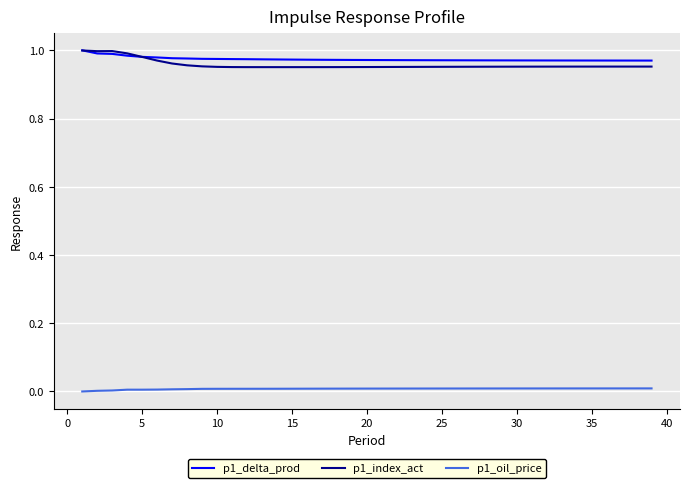

True or false: p1_index_act and p1_oil_price intersect in this chart.

False